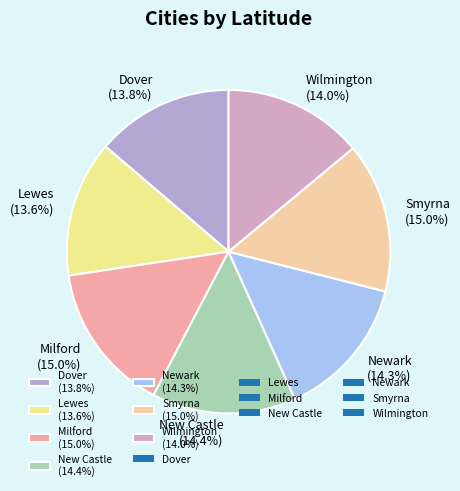

To the nearest percent, what is the difference between the largest and smallest slice percentages?

1%